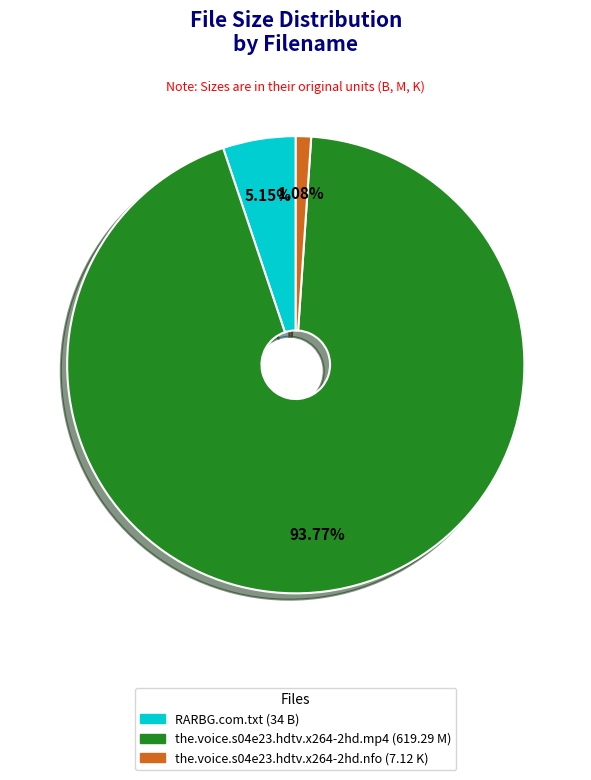

Which has a higher value, the.voice.s04e23.hdtv.x264-2hd.mp4 (619.29 M) or the.voice.s04e23.hdtv.x264-2hd.nfo (7.12 K)?

the.voice.s04e23.hdtv.x264-2hd.mp4 (619.29 M)